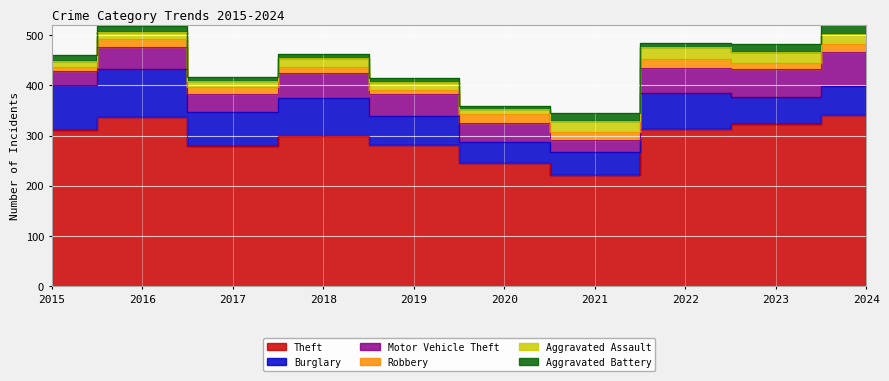

What is the maximum value for Aggravated Assault?

23